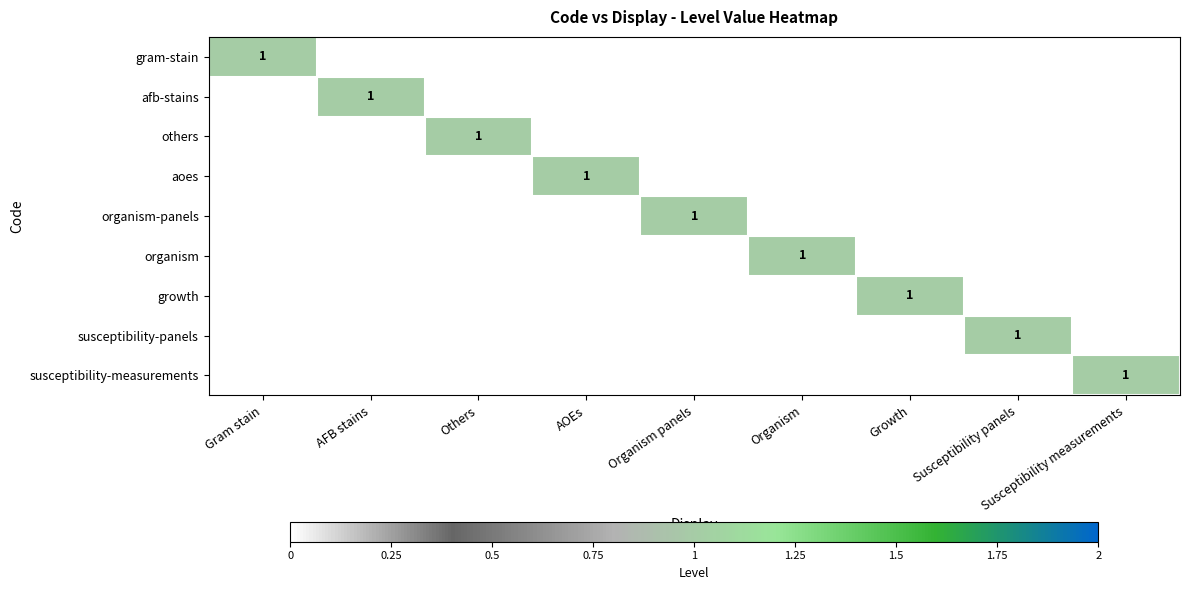

Which series changed the most between AOEs and Susceptibility measurements?

aoes